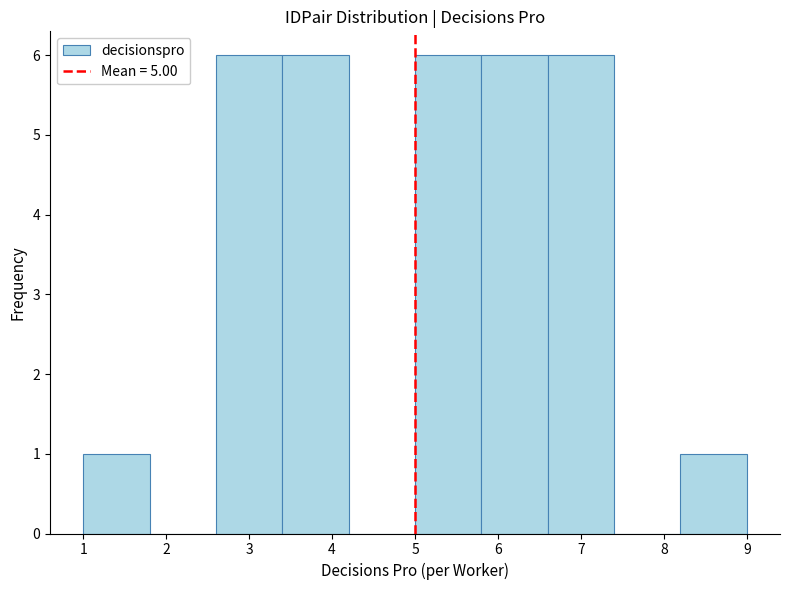

Reading left to right, list every bar in this chart as the range it spans on the x-axis followed by its height. The values are not printed on the chart, so give them approximately, as read against the axis.

1.0 to 1.8: 1
1.8 to 2.6: 0
2.6 to 3.4: 6
3.4 to 4.2: 6
4.2 to 5.0: 0
5.0 to 5.8: 6
5.8 to 6.6: 6
6.6 to 7.4: 6
7.4 to 8.2: 0
8.2 to 9.0: 1